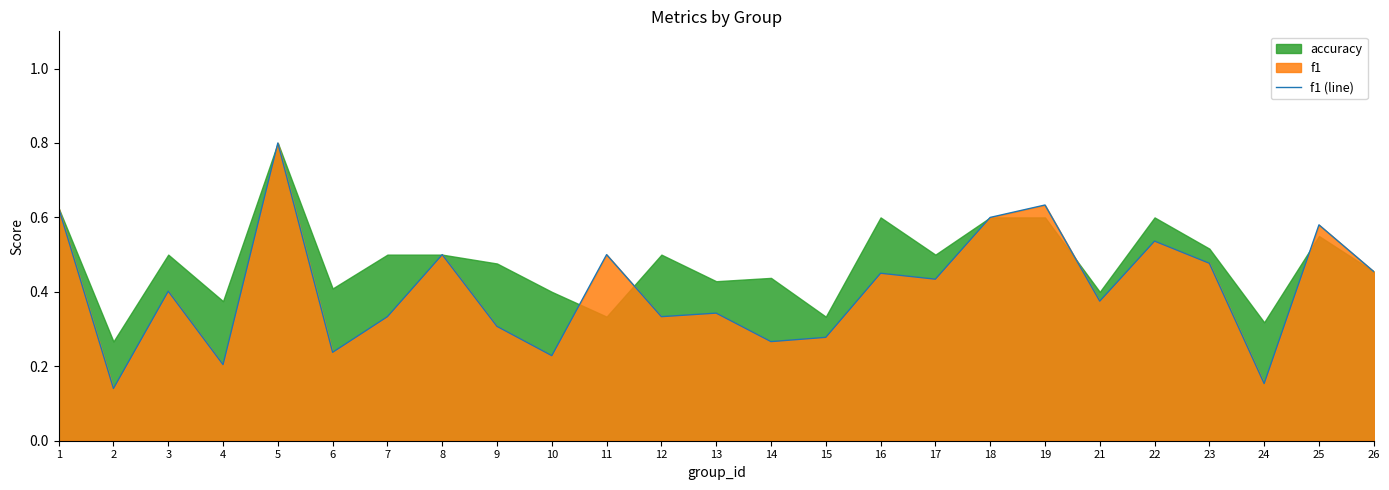

At which category does the chart reach its peak across all series?

5